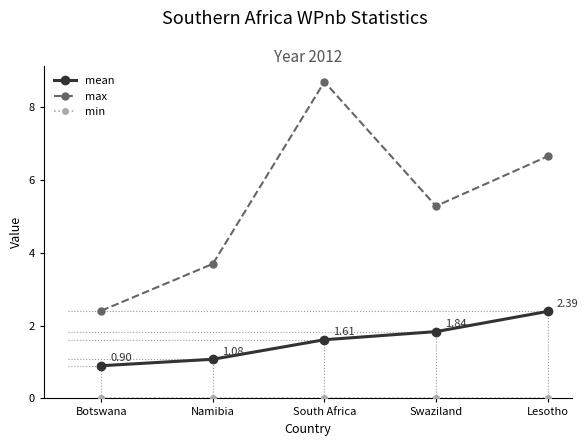

At which category does max reach its first local peak?

South Africa